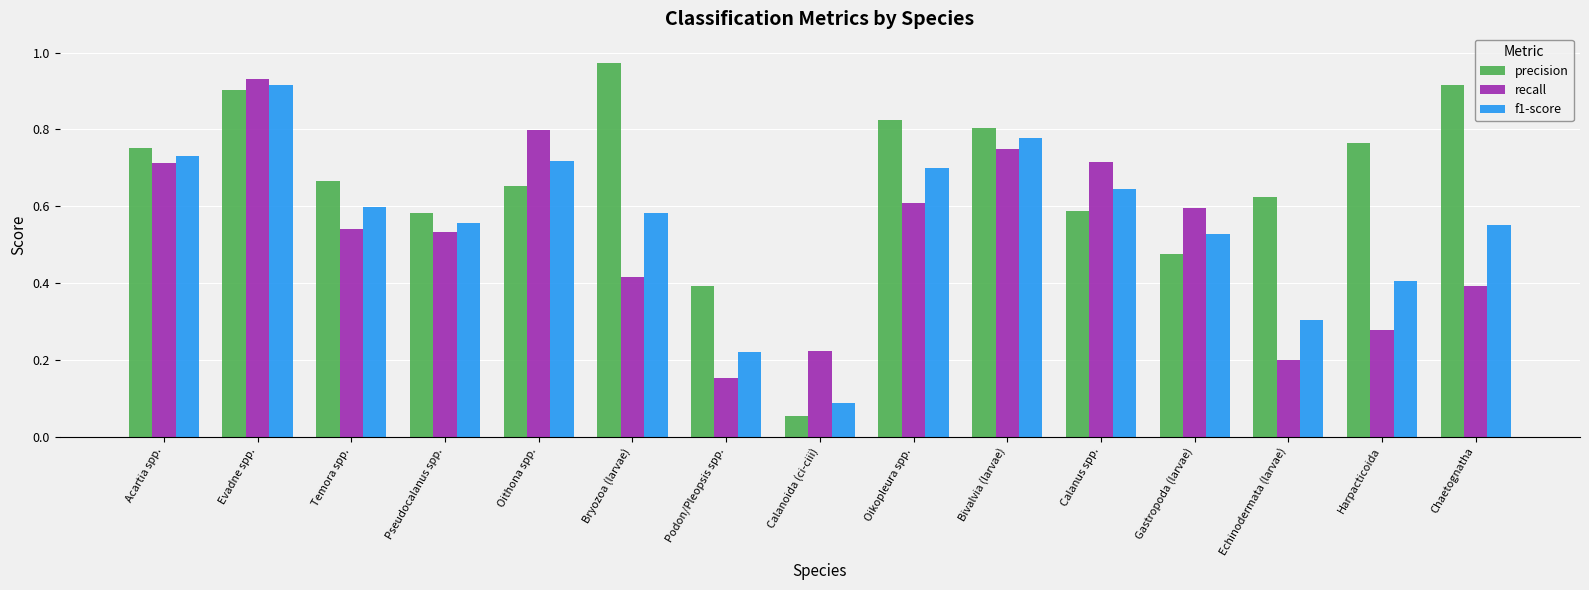

What is the total value across all series at Evadne spp.?

2.7